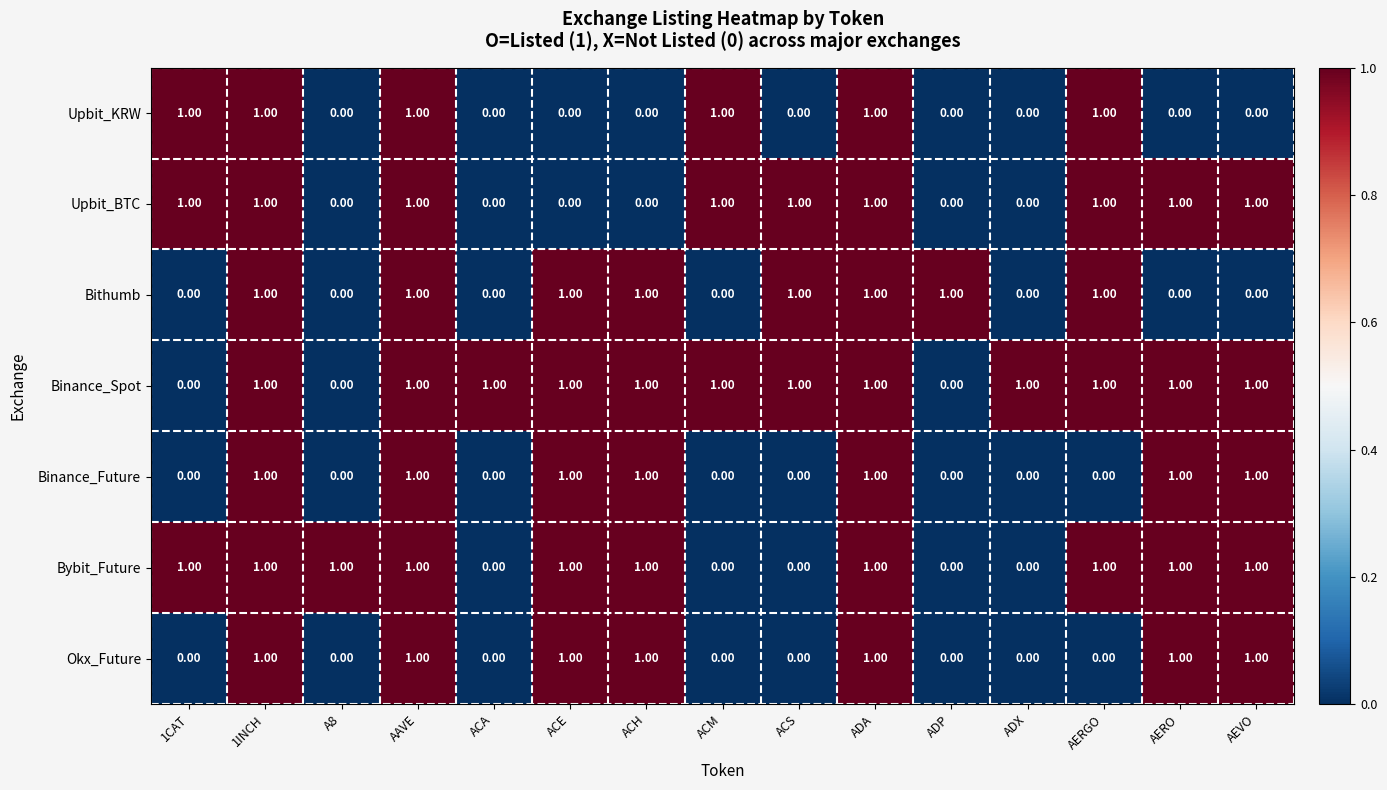

What is the total value across all series at ACH?

5